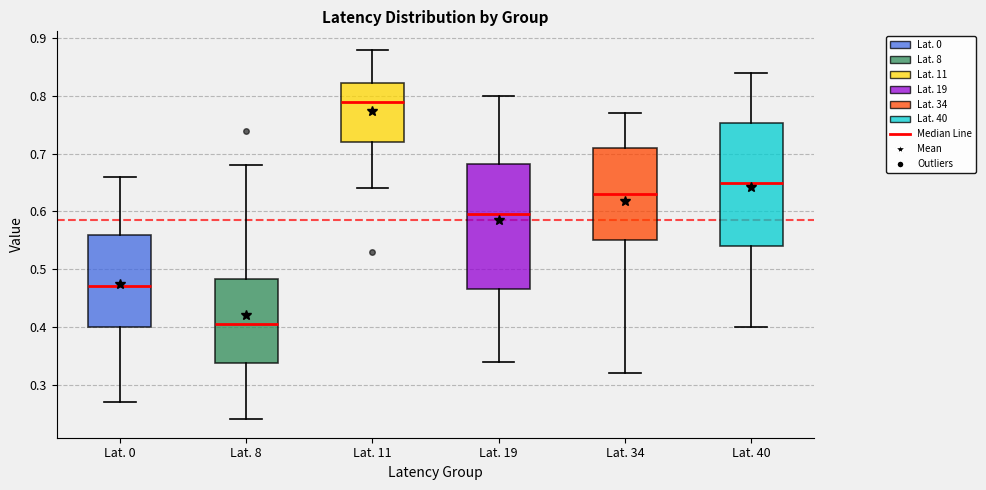

Reading left to right, read every box against the y-axis: the position of its median line, the range the box covers, and the ends of its whiskers. The values are not printed on the chart, so give them approximately, as read against the axis.

Lat. 0: median 0.47, box 0.40 to 0.56, whiskers 0.27 to 0.66
Lat. 8: median 0.41, box 0.34 to 0.48, whiskers 0.24 to 0.68
Lat. 11: median 0.79, box 0.72 to 0.82, whiskers 0.64 to 0.88
Lat. 19: median 0.60, box 0.47 to 0.68, whiskers 0.34 to 0.80
Lat. 34: median 0.63, box 0.55 to 0.71, whiskers 0.32 to 0.77
Lat. 40: median 0.65, box 0.54 to 0.75, whiskers 0.40 to 0.84